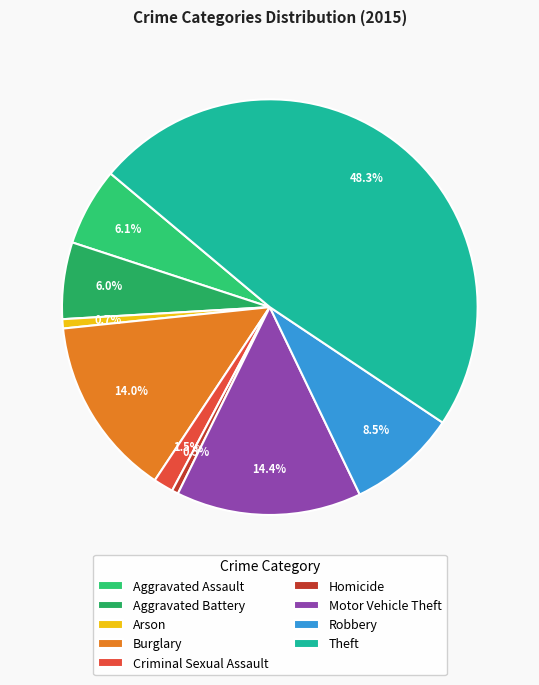

How many segments does this pie chart have?

9